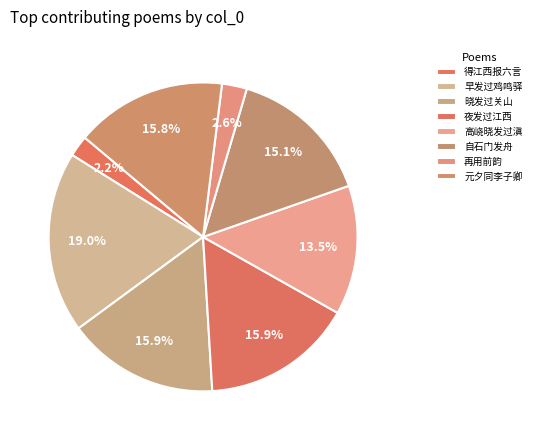

Rank the categories by value from lowest to highest.

得江西报六言·巧发过如虿毒, 再用前韵·朱颜发过如春醅, 高峣晓发过滇, 自石门发舟晚宿大船坊次日发过平望驿午过吴江县晚抵苏州泊阊门, 元夕同李子卿欧子建戴安仲李美发过区叔永楚芗亭观灯果卿叔永各命诸姬奏曲因赠, 夜发过江西, 晓发过关山, 早发过鸡鸣驿是日至宣府